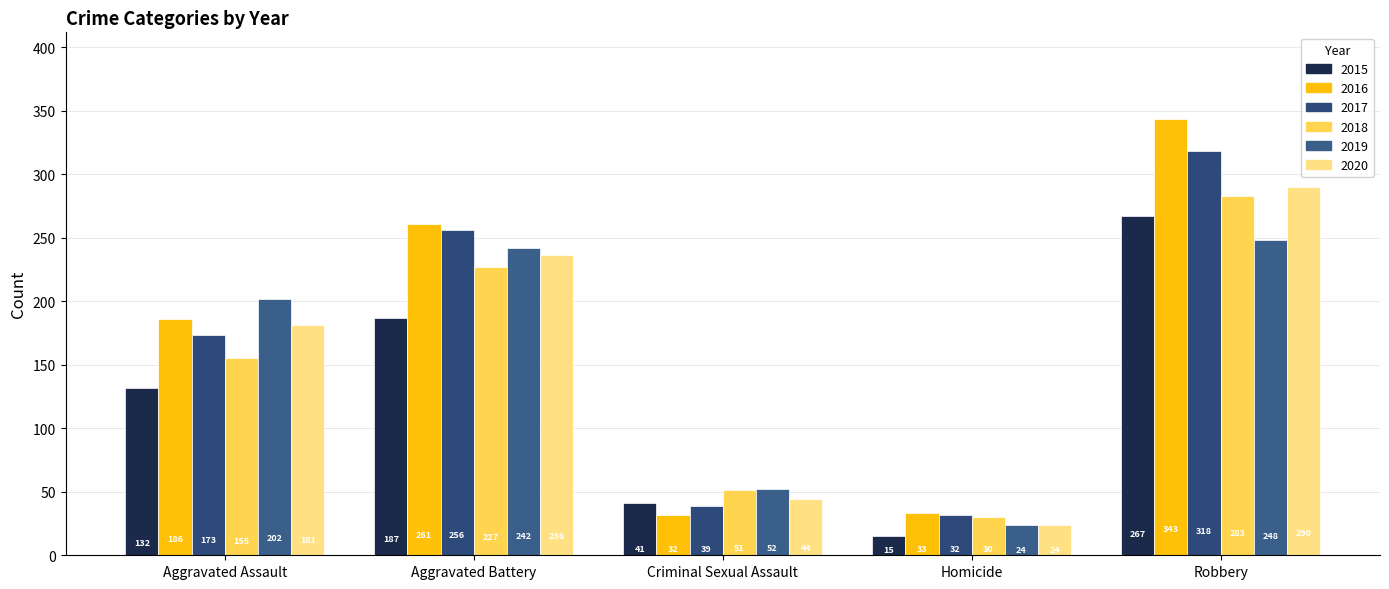

What is the label of the 3rd bar from the left?

Criminal Sexual Assault